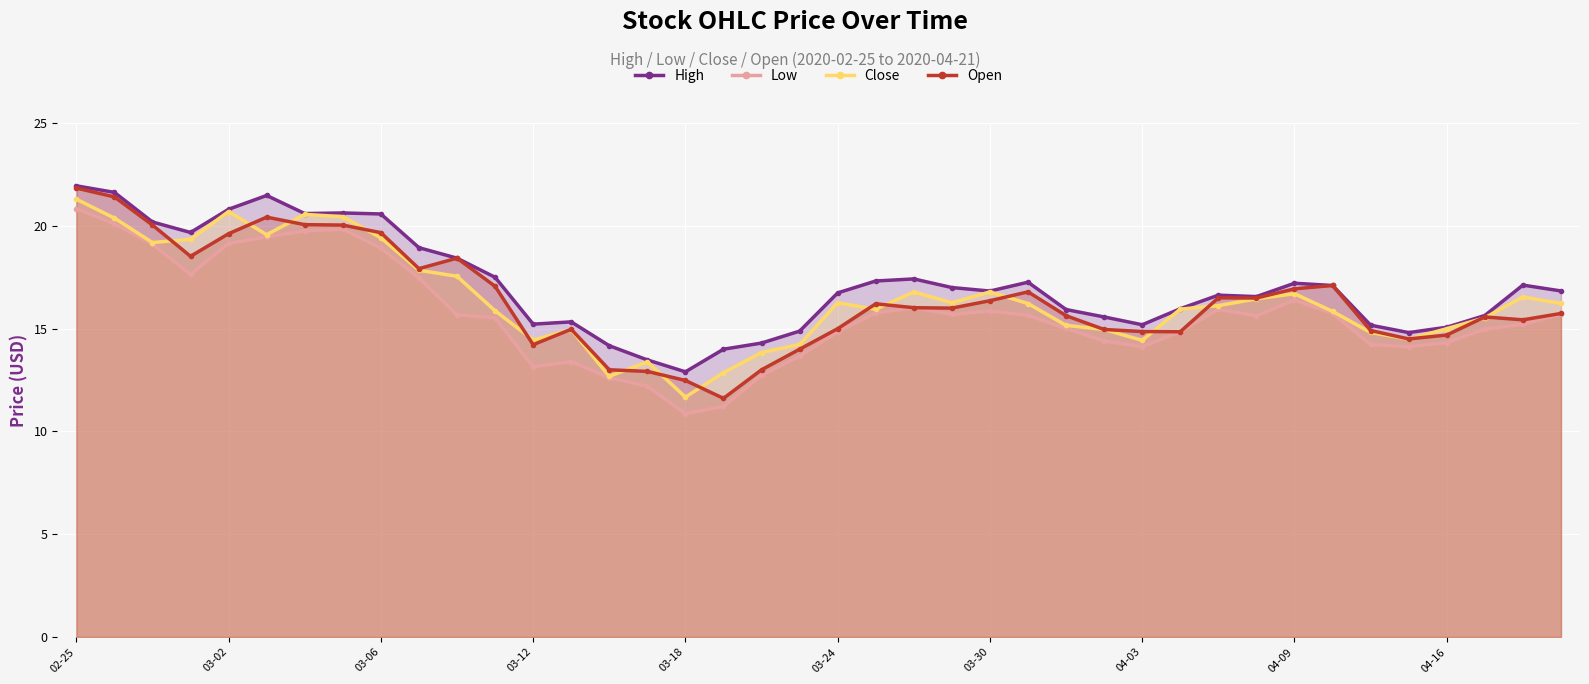

At how many categories does at least one series exceed 18?

11